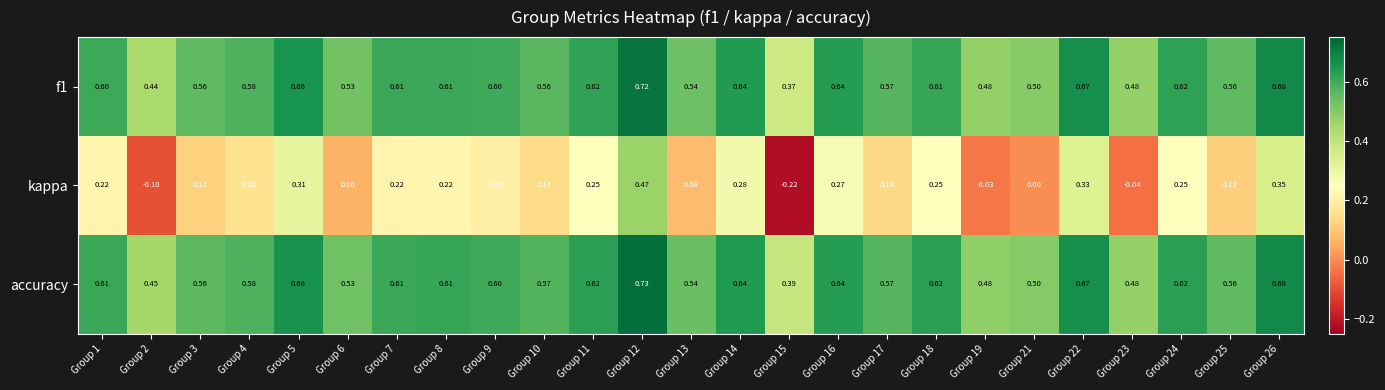

Which series has the largest total across all categories?

accuracy